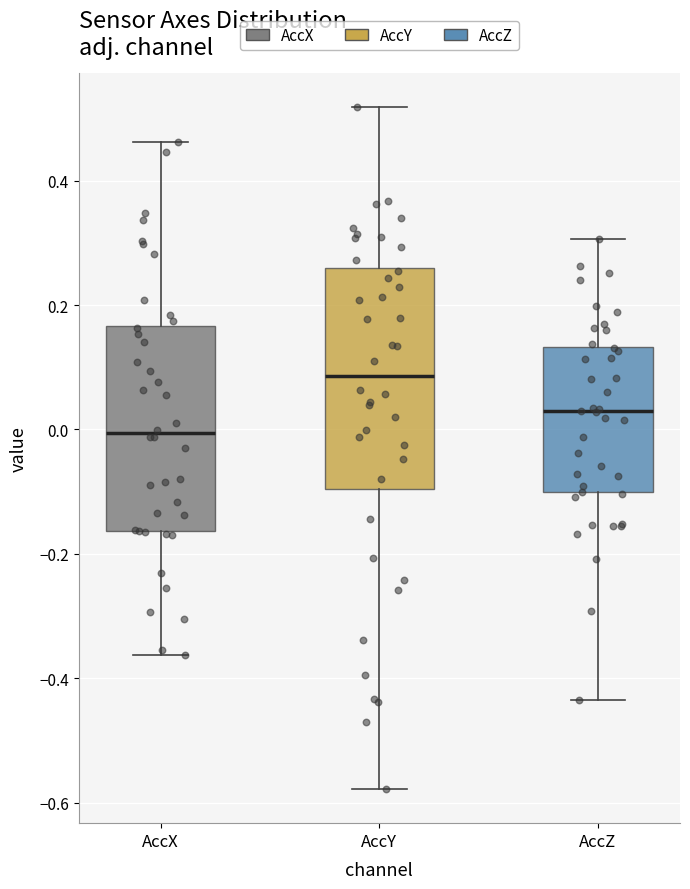

Where does the upper whisker of the box for AccZ end on the y-axis? The values are not printed on the chart, so give them approximately, as read against the axis.

0.30